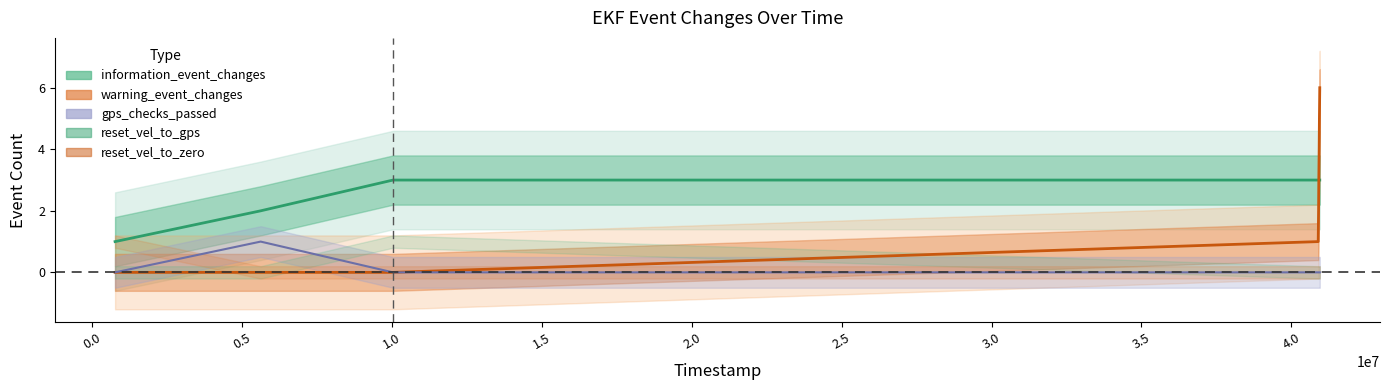

True or false: information_event_changes and warning_event_changes intersect in this chart.

False